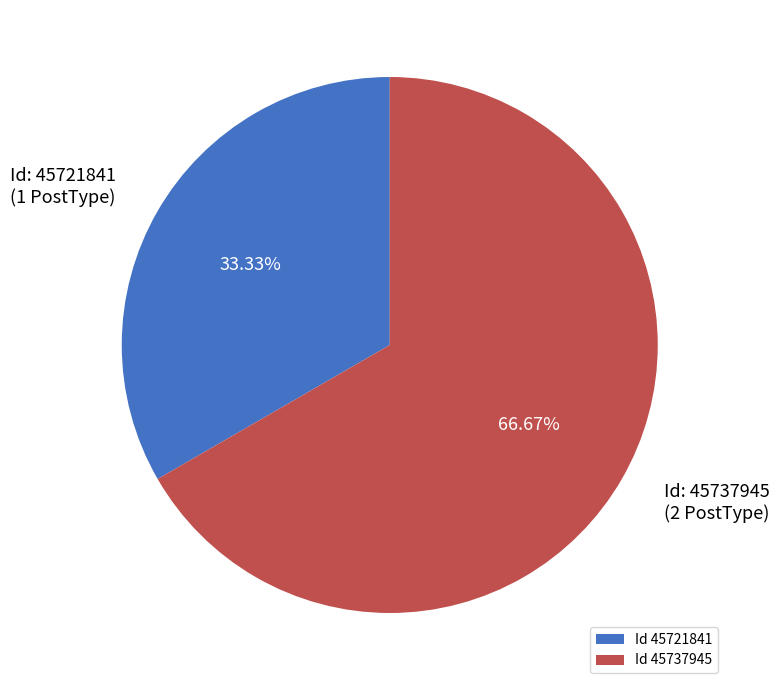

To the nearest percent, what is the average slice percentage?

50%